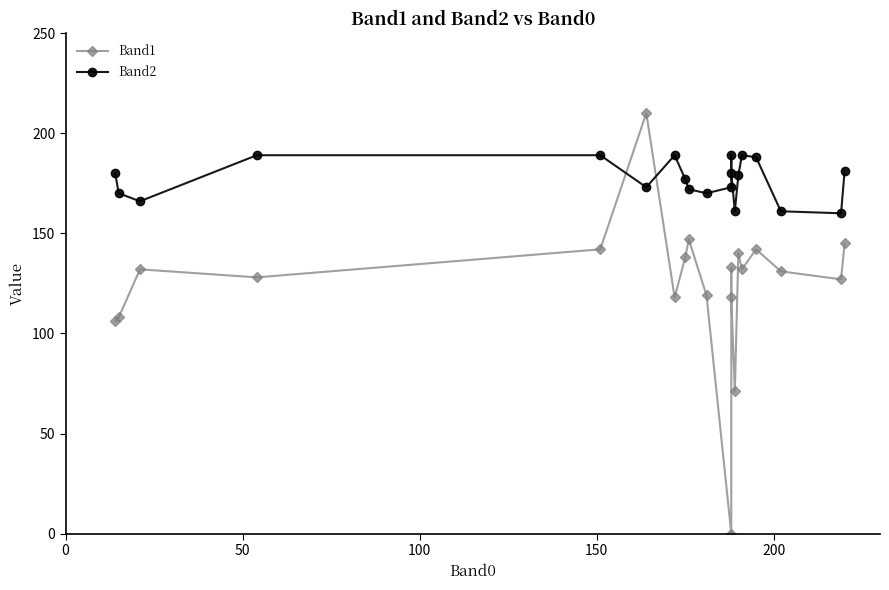

Reading left to right, extract all data points from this chart.

Band1: 106	108	132	128	142	210	118	138	147	119	0	133	118	71	140	132	142	131	127	145
Band2: 180	170	166	189	189	173	189	177	172	170	173	189	180	161	179	189	188	161	160	181